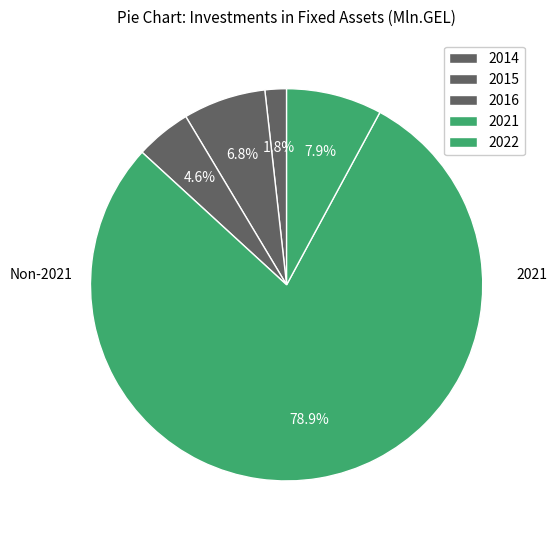

Combined, what portion of the pie is 2016 and 2021?

83.5%